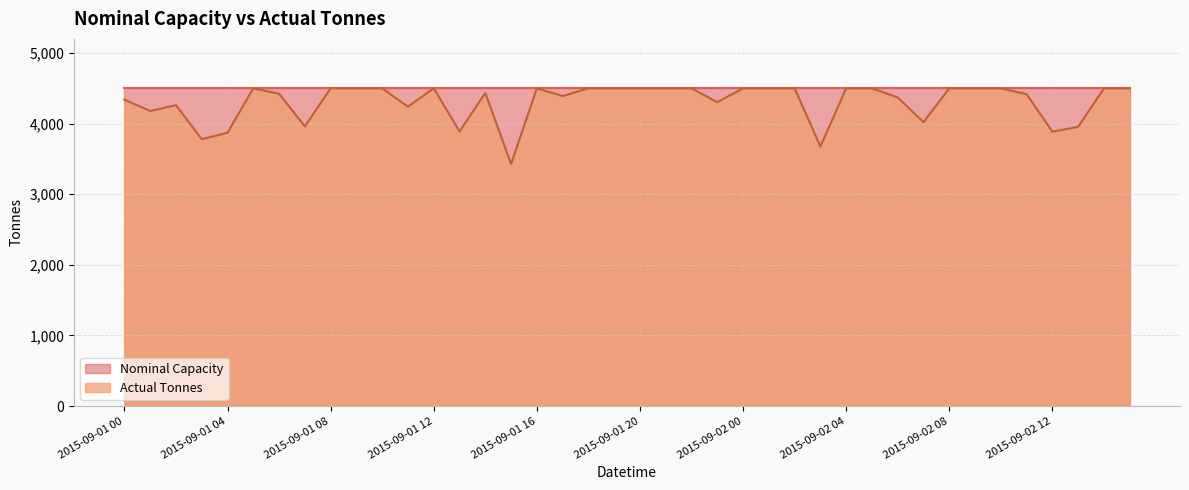

What is the minimum value shown in the chart?

3429